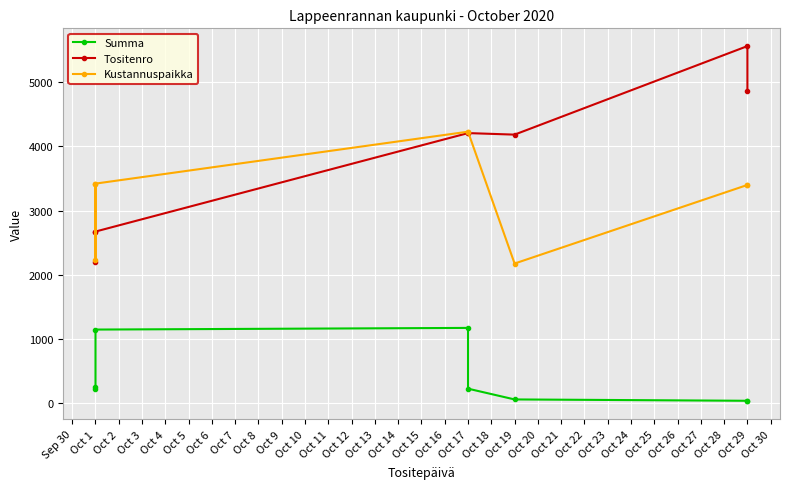

Where is the first local minimum for Kustannuspaikka?

Oct 1